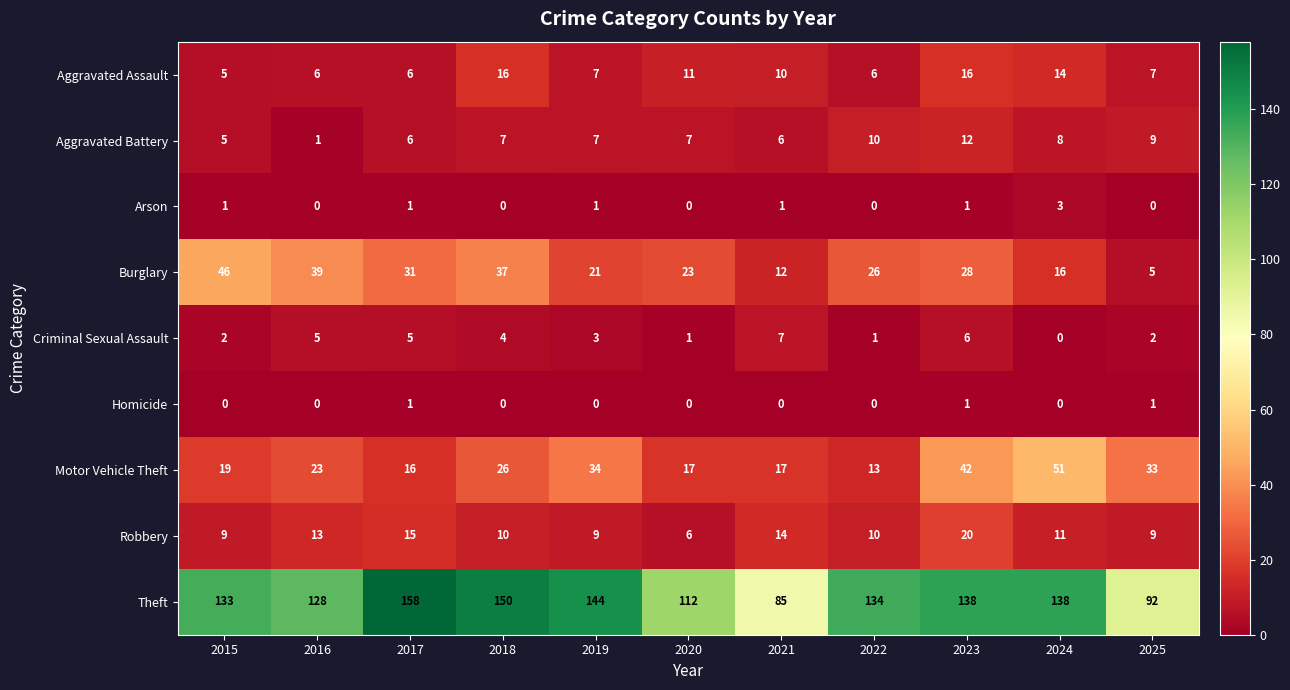

What is the sum of all Burglary values?

284